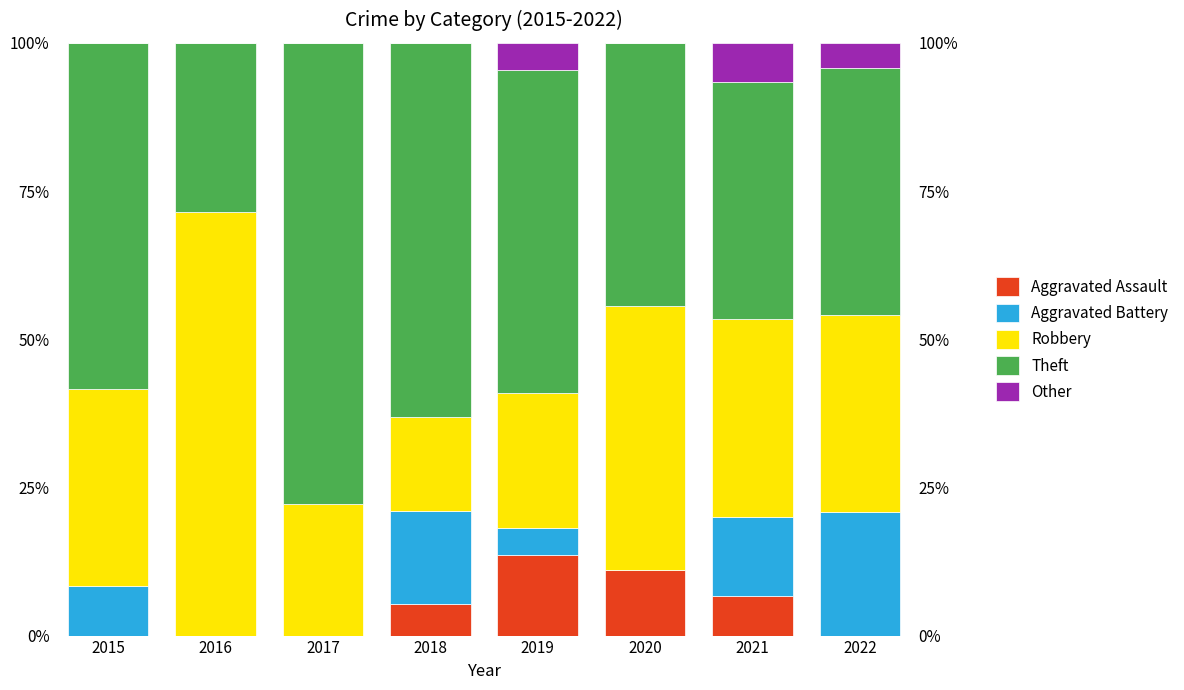

Reading left to right, what are all the values shown in this chart?

Aggravated Assault: 0.0	0.0	0.0	5.3	13.6	11.1	6.7	0.0
Aggravated Battery: 8.3	0.0	0.0	15.8	4.5	0.0	13.3	20.8
Robbery: 33.3	71.4	22.2	15.8	22.7	44.4	33.3	33.3
Theft: 58.3	28.6	77.8	63.2	54.5	44.4	40.0	41.7
Other: 0.0	0.0	0.0	0.0	4.5	0.0	6.7	4.2